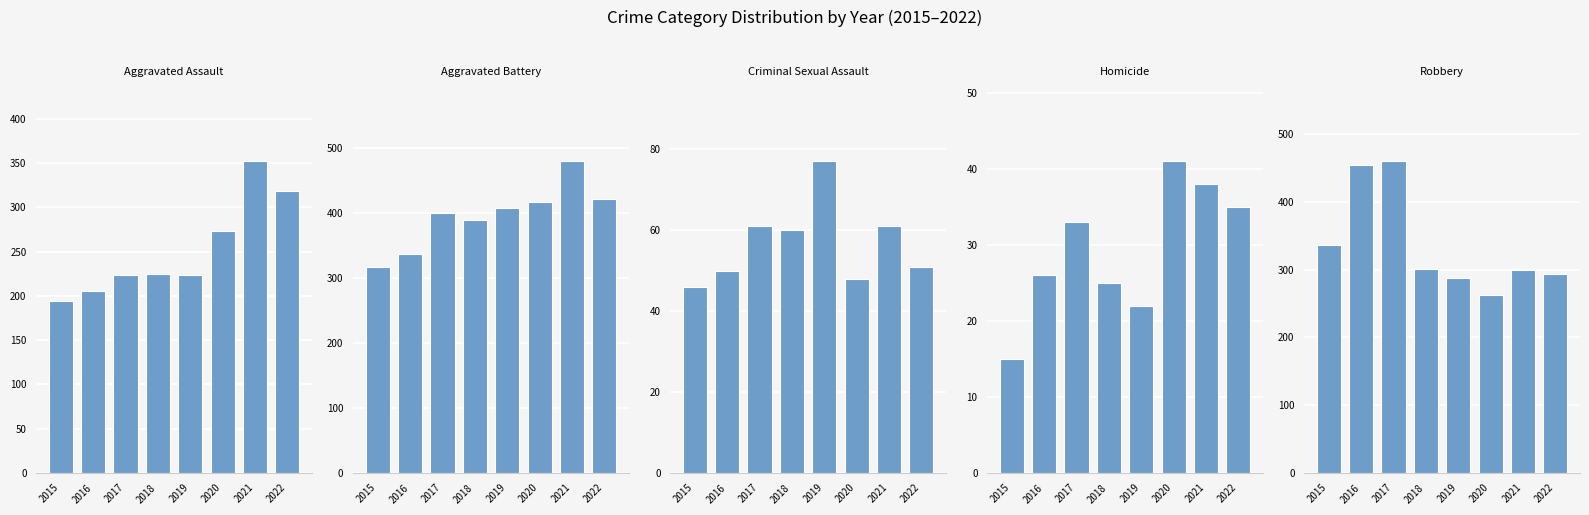

How many values in the Robbery series exceed 301?

3